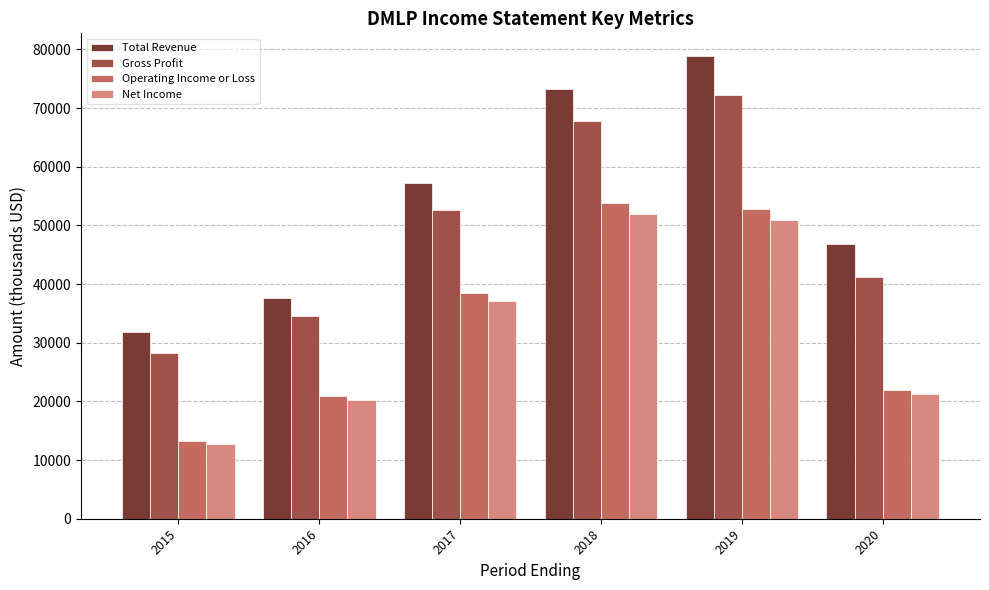

Which series has the widest spread of values?

Total Revenue